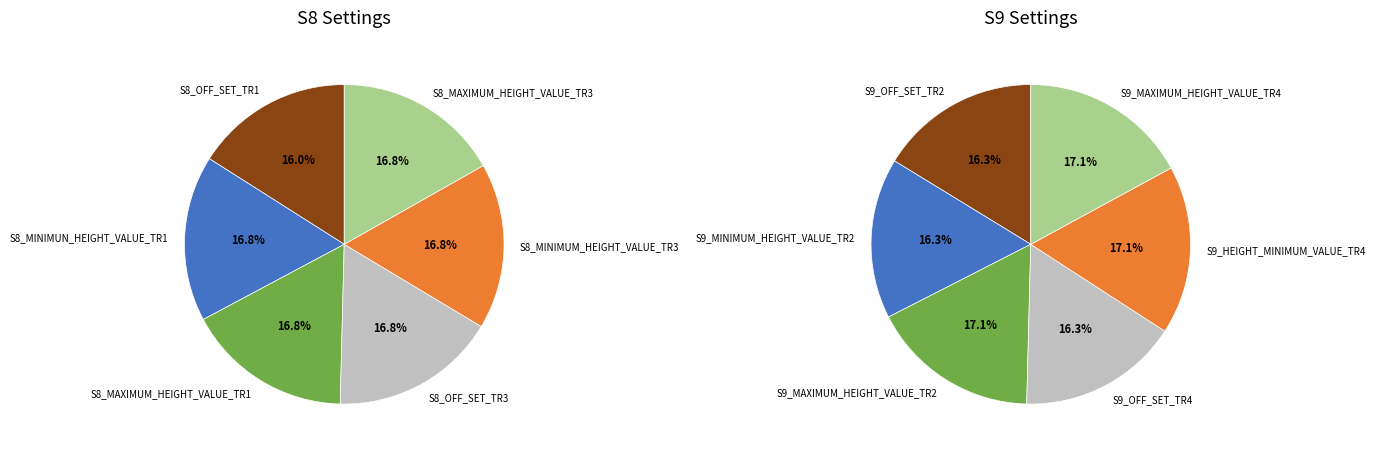

Which category has the smallest portion of the pie?

S8_OFF_SET_TR1